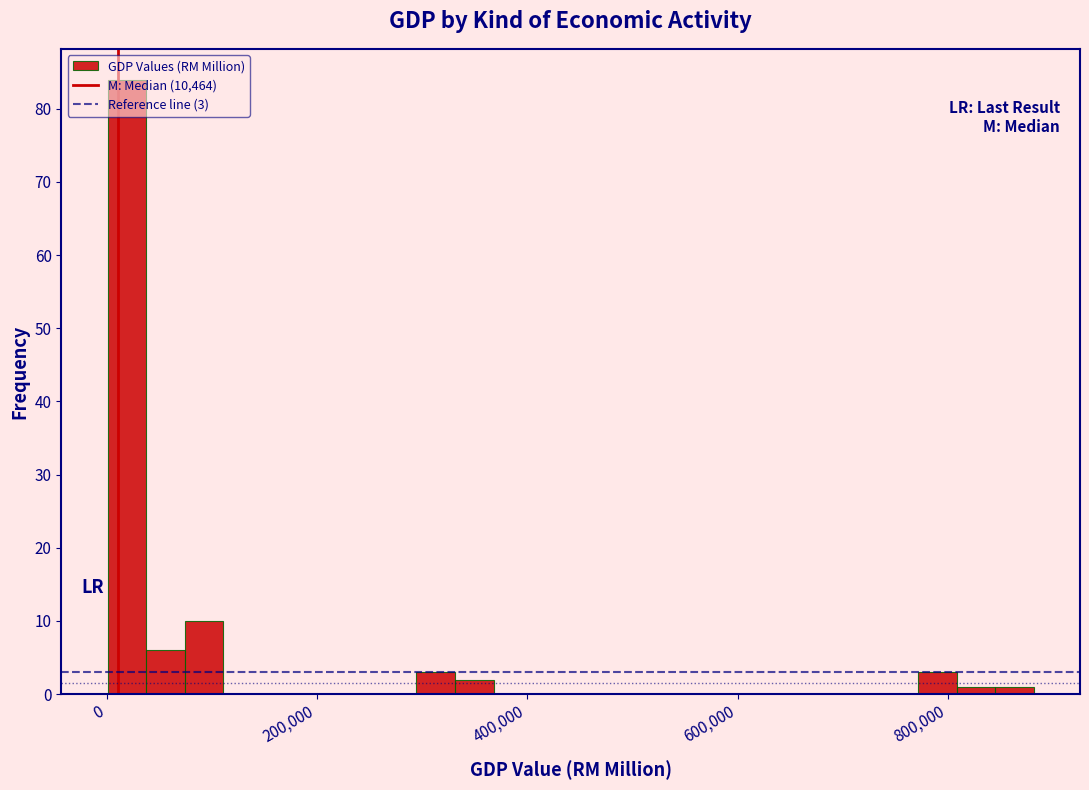

Around what value on the x-axis is the tallest bar? Give the approximate position of its centre, as read against the axis.

20000